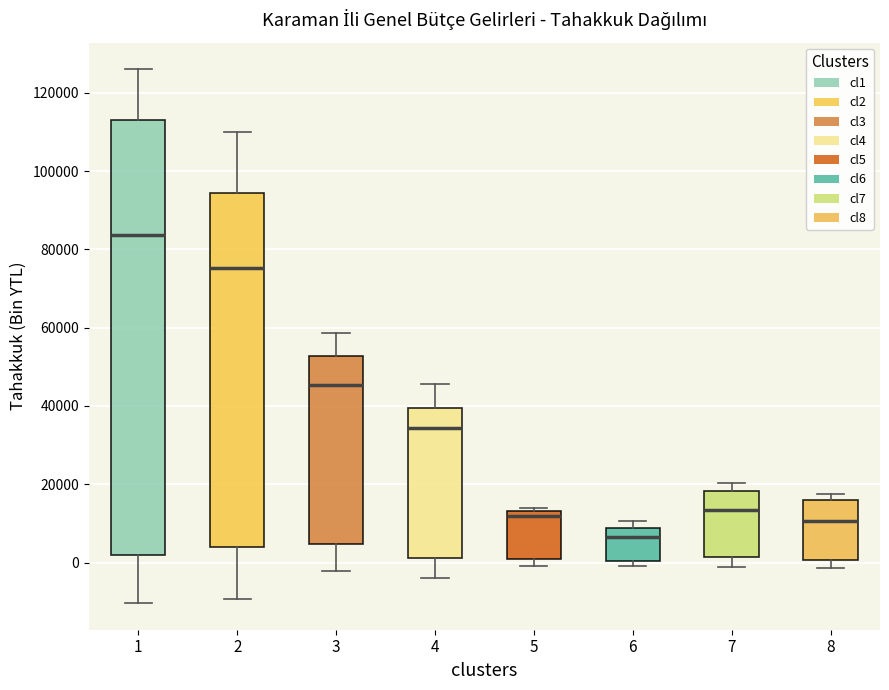

Reading left to right, read every box against the y-axis: the position of its median line, the range the box covers, and the ends of its whiskers. The values are not printed on the chart, so give them approximately, as read against the axis.

1: median 84000, box 2000 to 112000, whiskers -10000 to 126000
2: median 76000, box 4000 to 94000, whiskers -10000 to 110000
3: median 46000, box 4000 to 52000, whiskers -2000 to 58000
4: median 34000, box 2000 to 40000, whiskers -4000 to 46000
5: median 12000, box 2000 to 14000, whiskers 0 to 14000 (just above the box's upper edge)
6: median 6000, box 0 to 8000, whiskers 0 (just below the box's lower edge) to 10000
7: median 14000, box 2000 to 18000, whiskers -2000 to 20000
8: median 10000, box 0 to 16000, whiskers -2000 to 18000